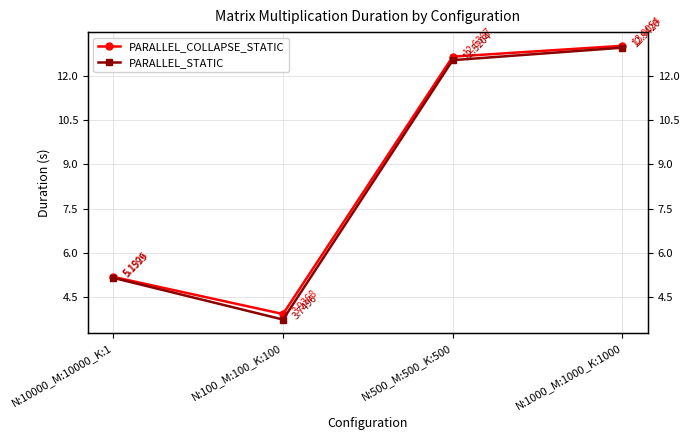

How many lines are shown in the chart?

2